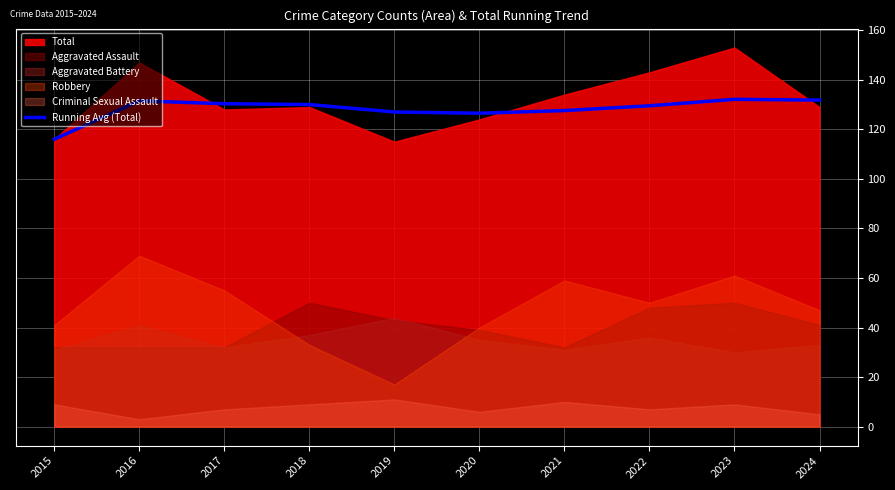

The value at 2019 is 127.0. True or false?

True